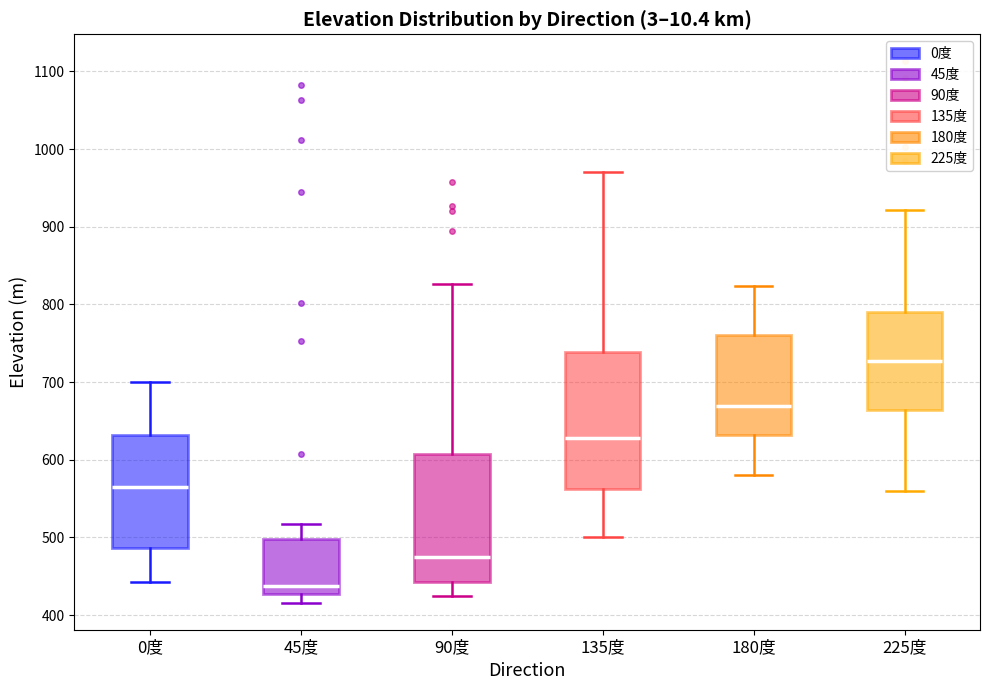

Which box's median line is the lowest?

45度